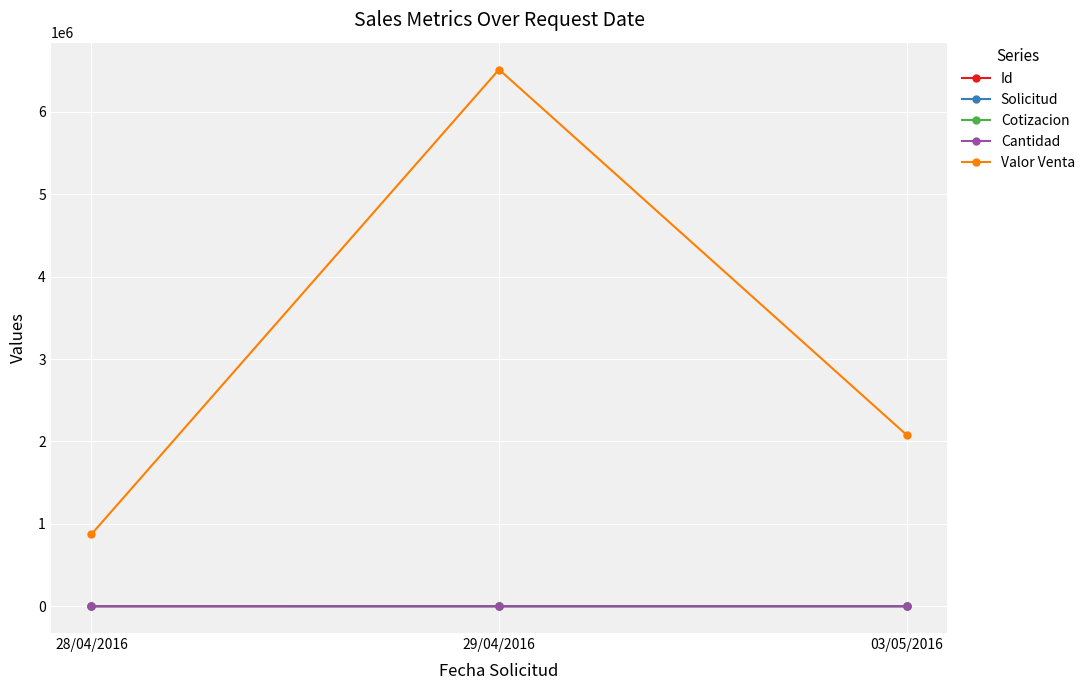

What is the sum of all Cotizacion values?

323.0